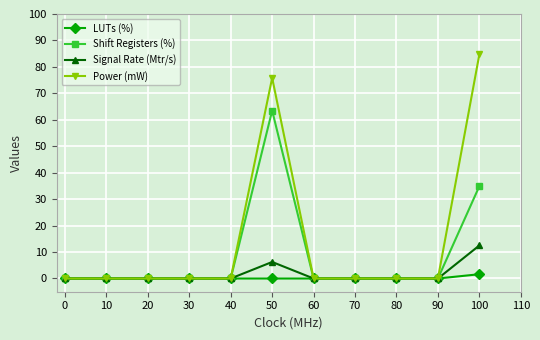

At which label does Signal Rate (Mtr/s) reach its peak?

100